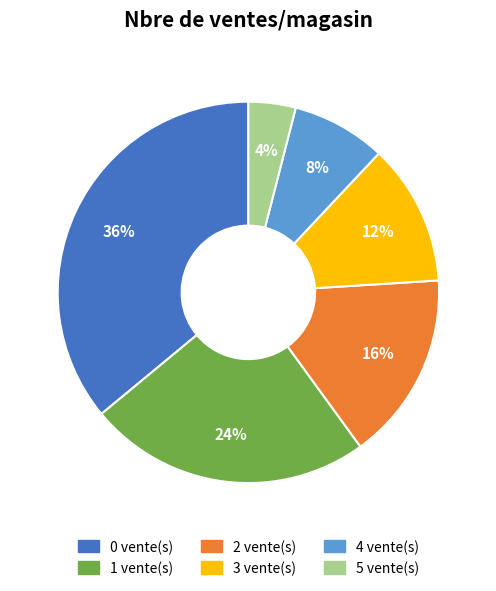

Do 0 and 1 together represent more than half of the pie?

Yes